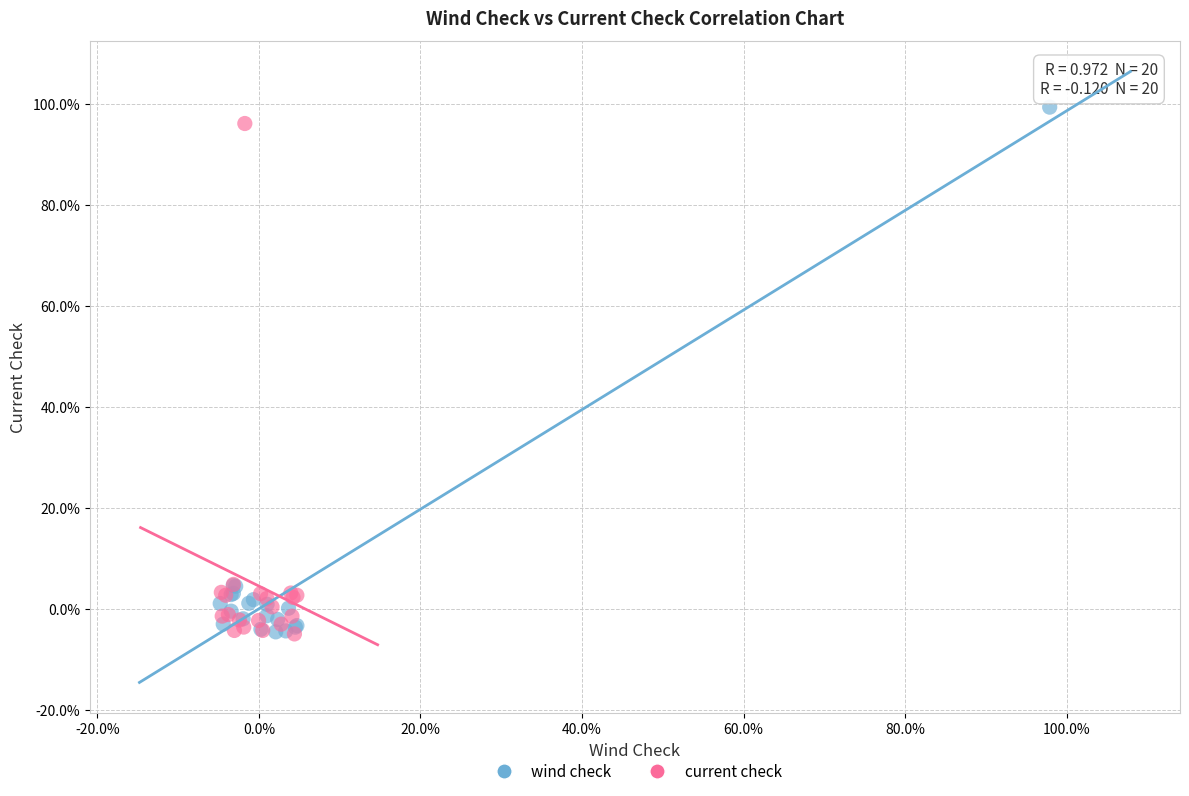

What are all the series names shown in the legend?

wind check, current check